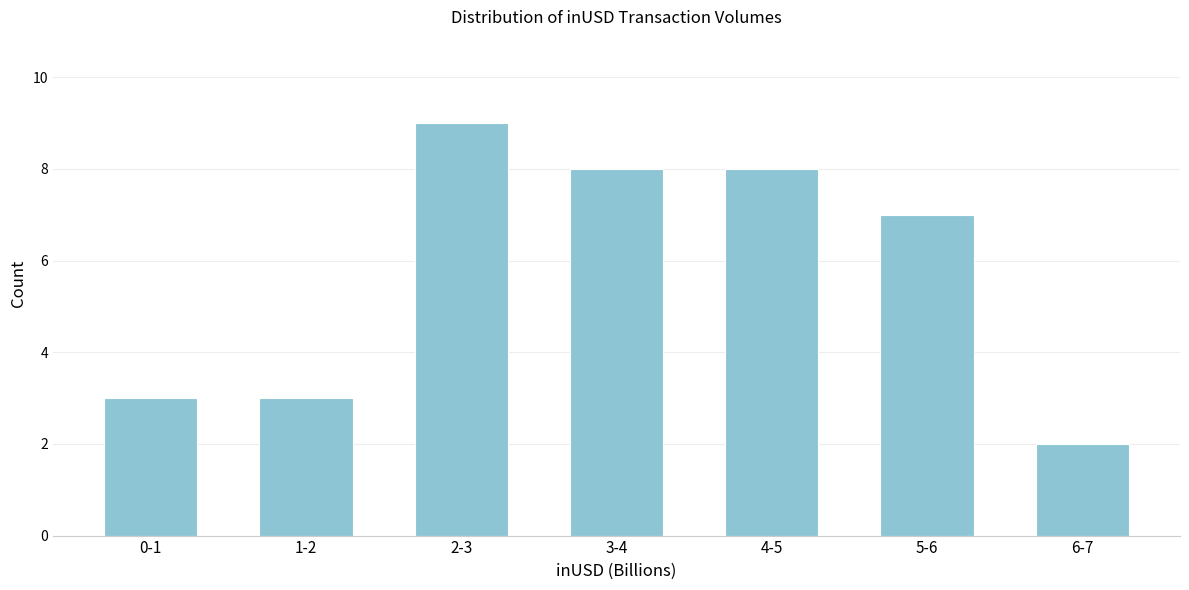

Reading left to right, list all the values displayed in this chart.

3	3	9	8	8	7	2